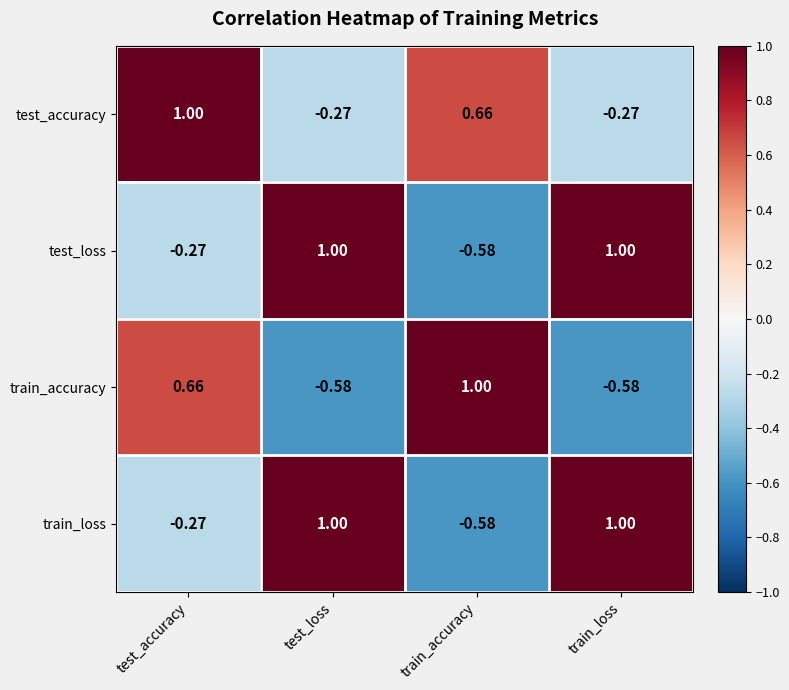

Where does the test_accuracy series first go above 0?

test_accuracy